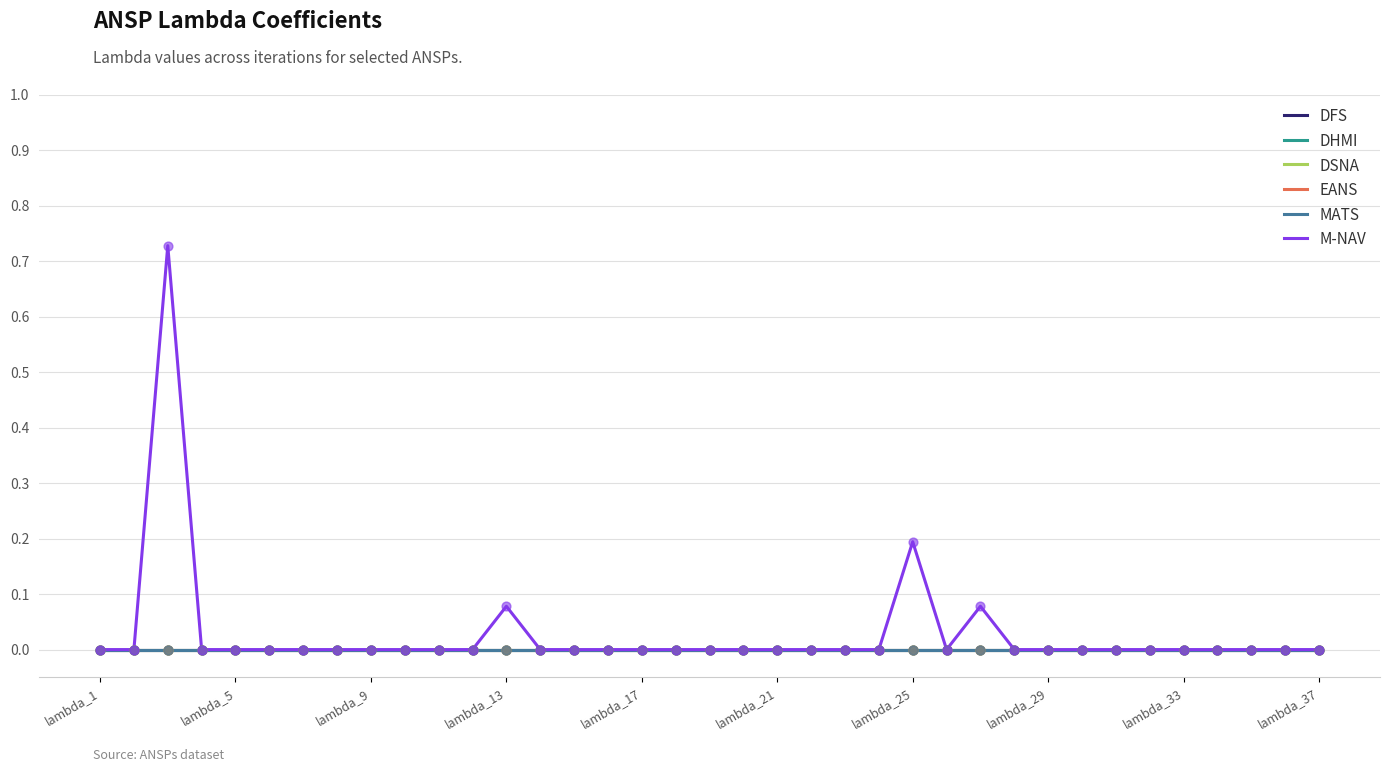

Does the chart have visible grid lines?

Yes